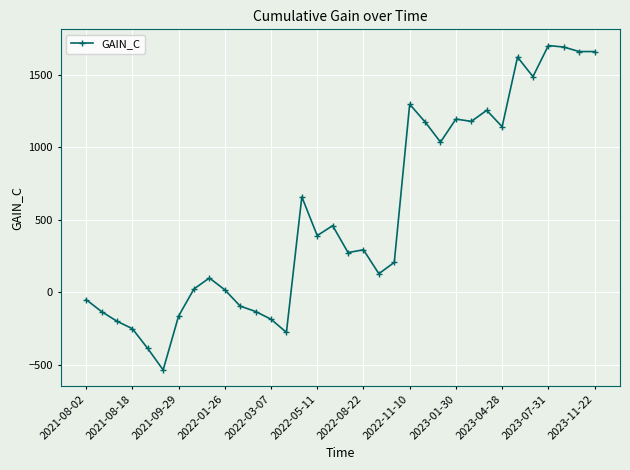

True or false: there are more than 1 points higher than both neighbors.

True